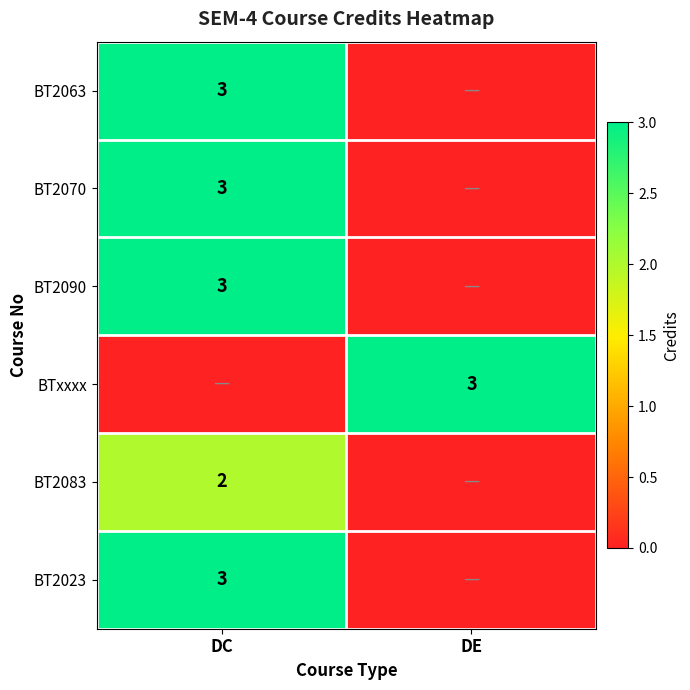

True or false: BT2063 has a value of 3 at DC.

True